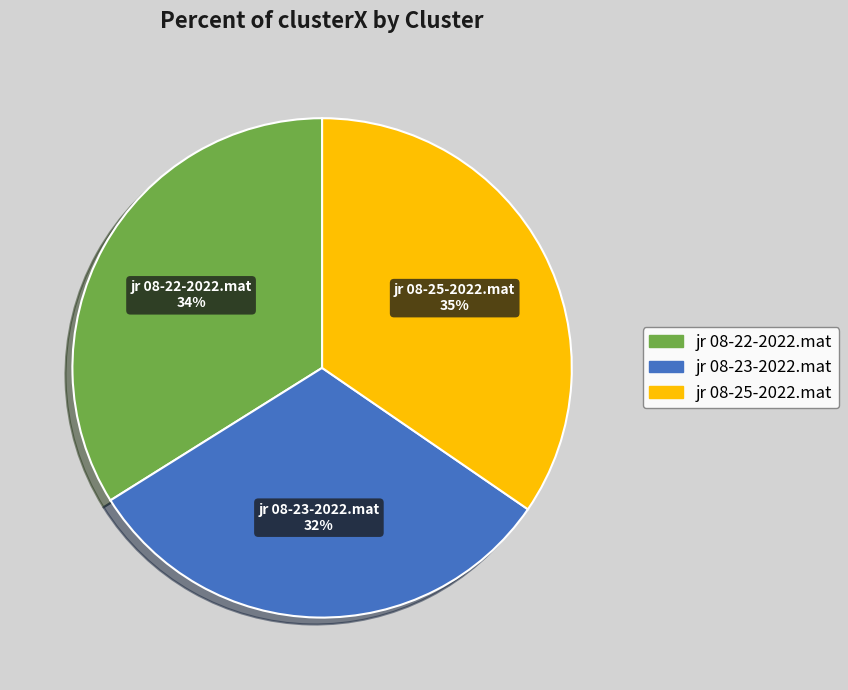

Do jr 08-23-2022.mat and jr 08-25-2022.mat together represent more than half of the pie?

Yes